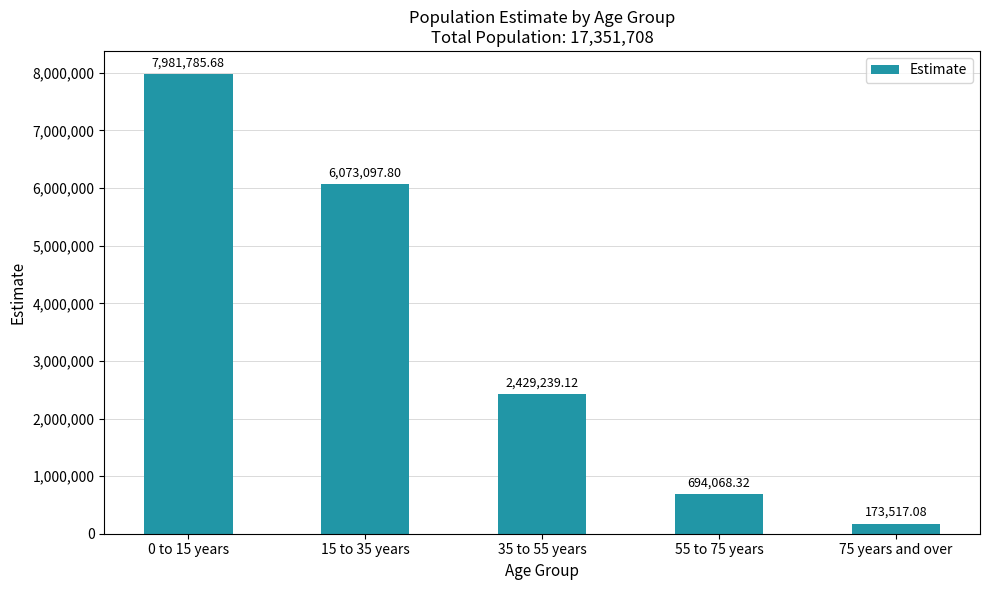

How many bars are there in total?

5